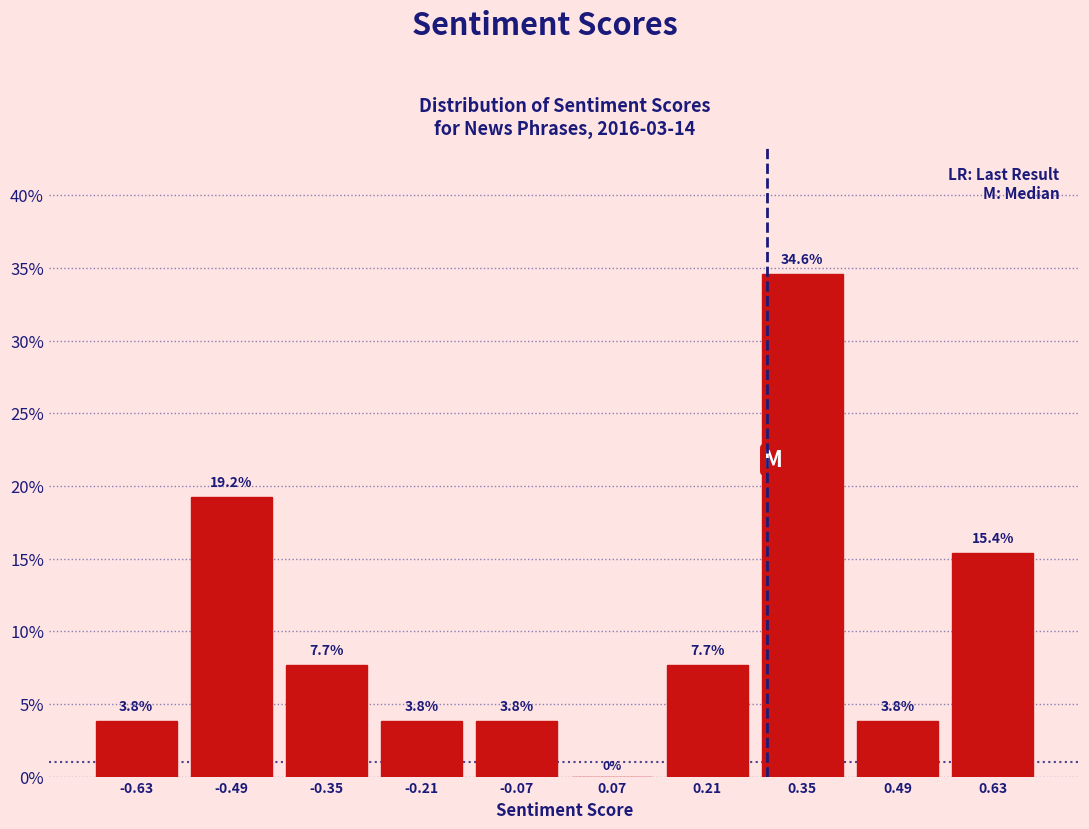

Reading left to right, transcribe this chart: for each bar, give the range it covers on the x-axis and its height.

-0.70 to -0.56: 3.8
-0.56 to -0.42: 19.2
-0.42 to -0.28: 7.7
-0.28 to -0.14: 3.8
-0.14 to 0.00: 3.8
0.00 to 0.14: 0.0
0.14 to 0.28: 7.7
0.28 to 0.42: 34.6
0.42 to 0.56: 3.8
0.56 to 0.70: 15.4